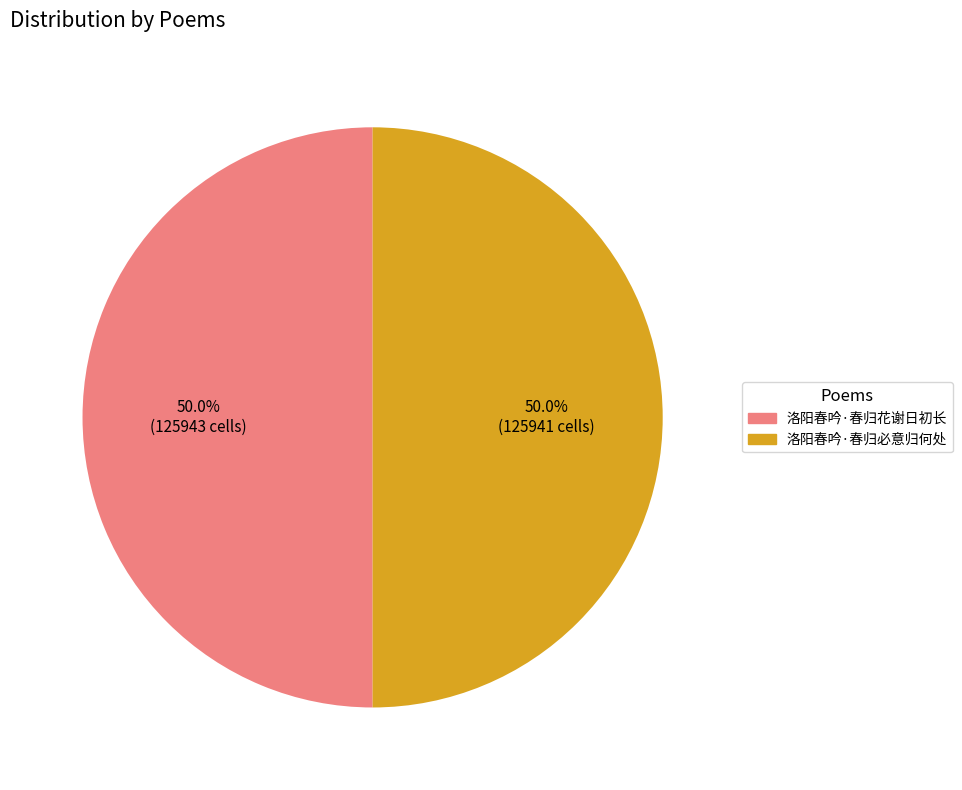

What percentage is the 洛阳春吟·春归必意归何处 slice, to the nearest percent?

50%